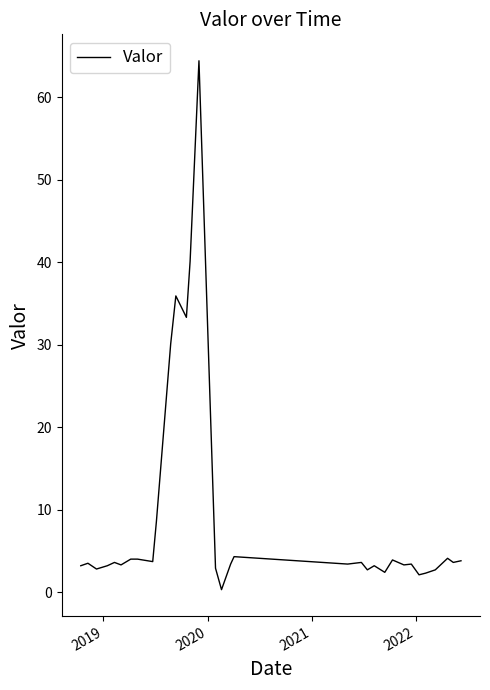

What is the maximum value shown in the chart?

64.4